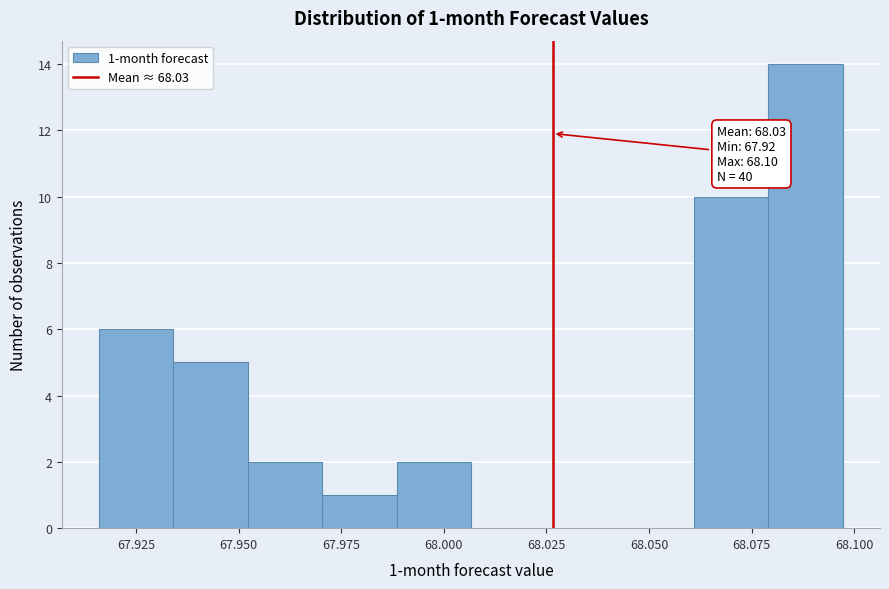

Around what value on the x-axis is the tallest bar? Give the approximate position of its centre, as read against the axis.

68.090